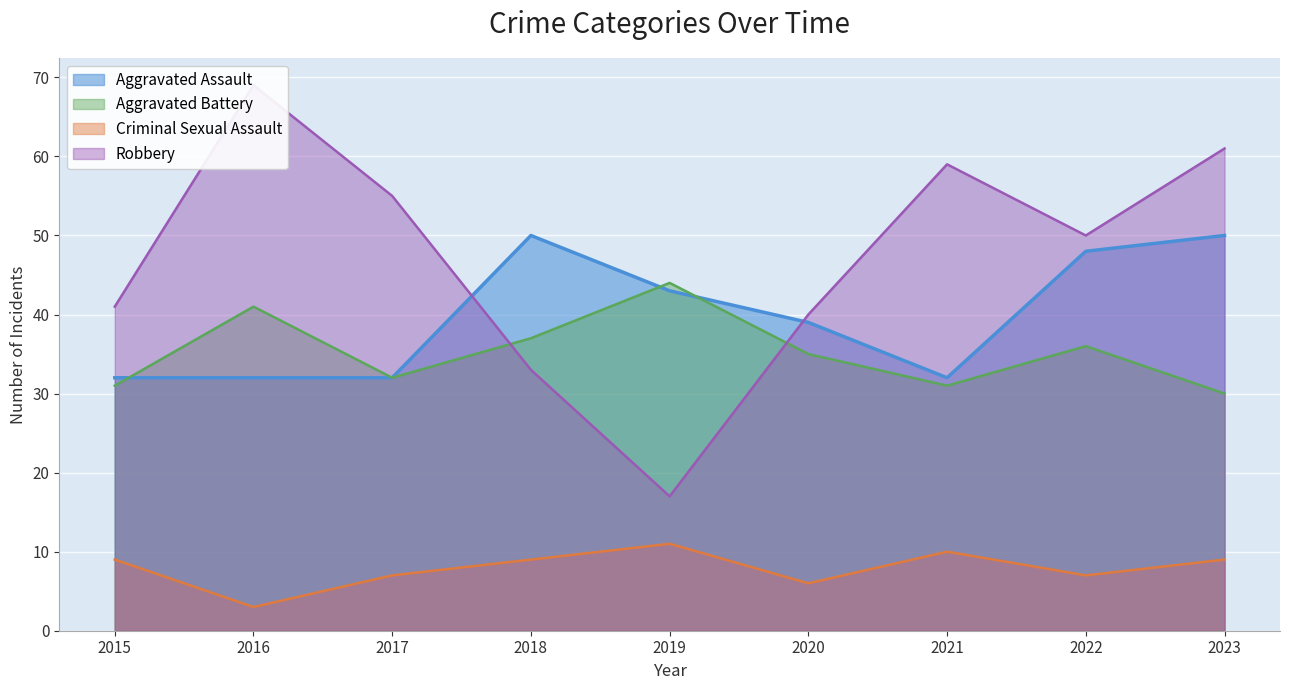

What is the minimum value for Aggravated Assault?

32